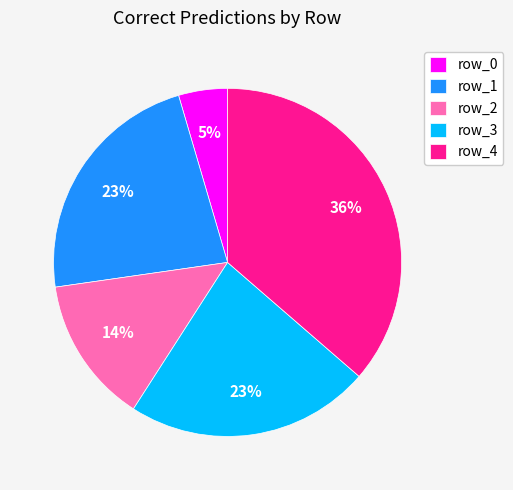

What percentage is the row_2 slice, to the nearest percent?

14%